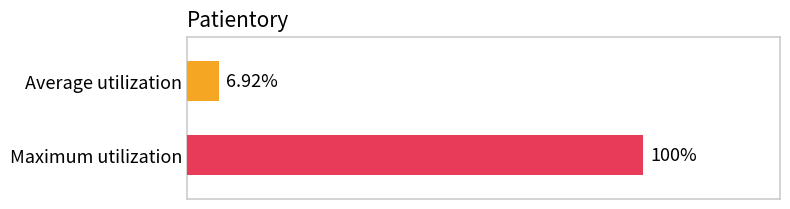

What is the maximum value shown in the chart?

100